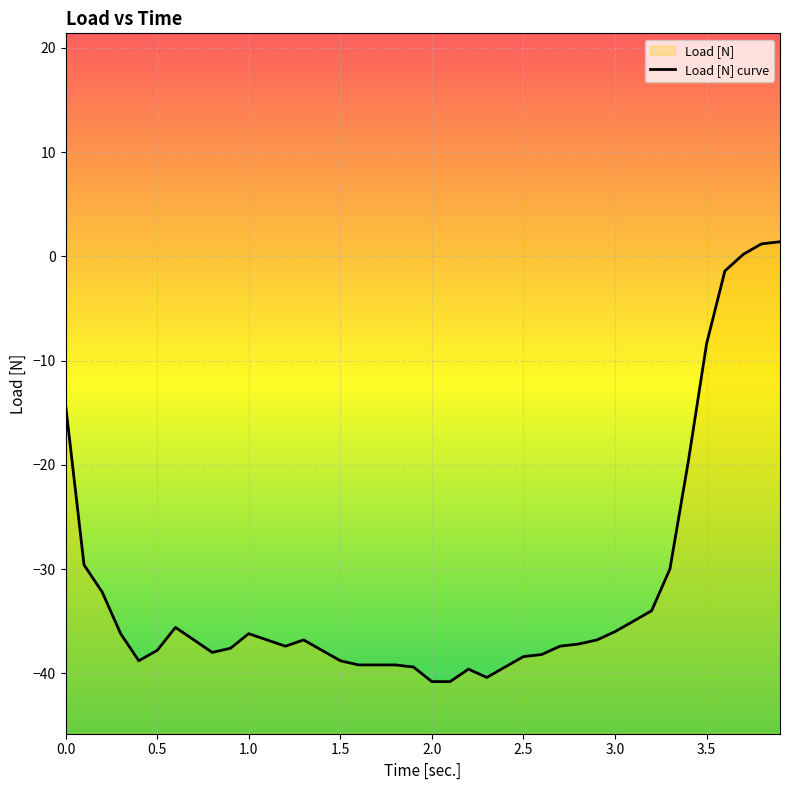

What is the average value?

-31.7